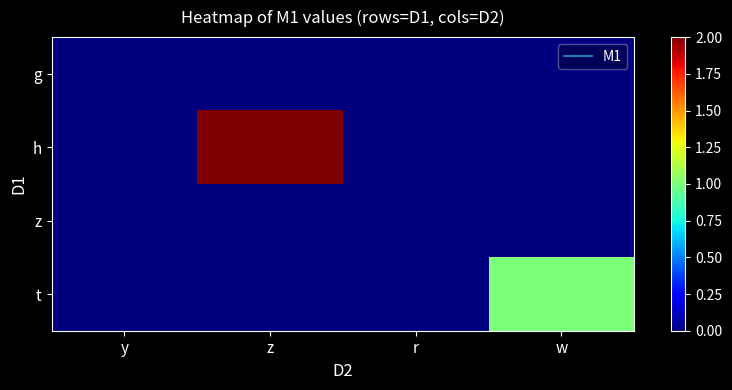

Which category has the highest value across all series?

z